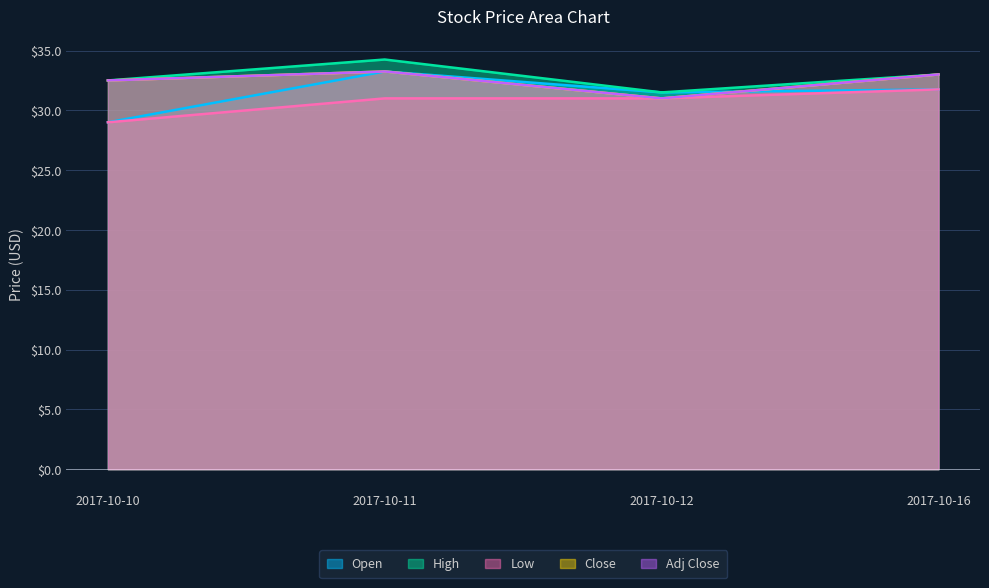

What is the sum of all Close values?

129.8